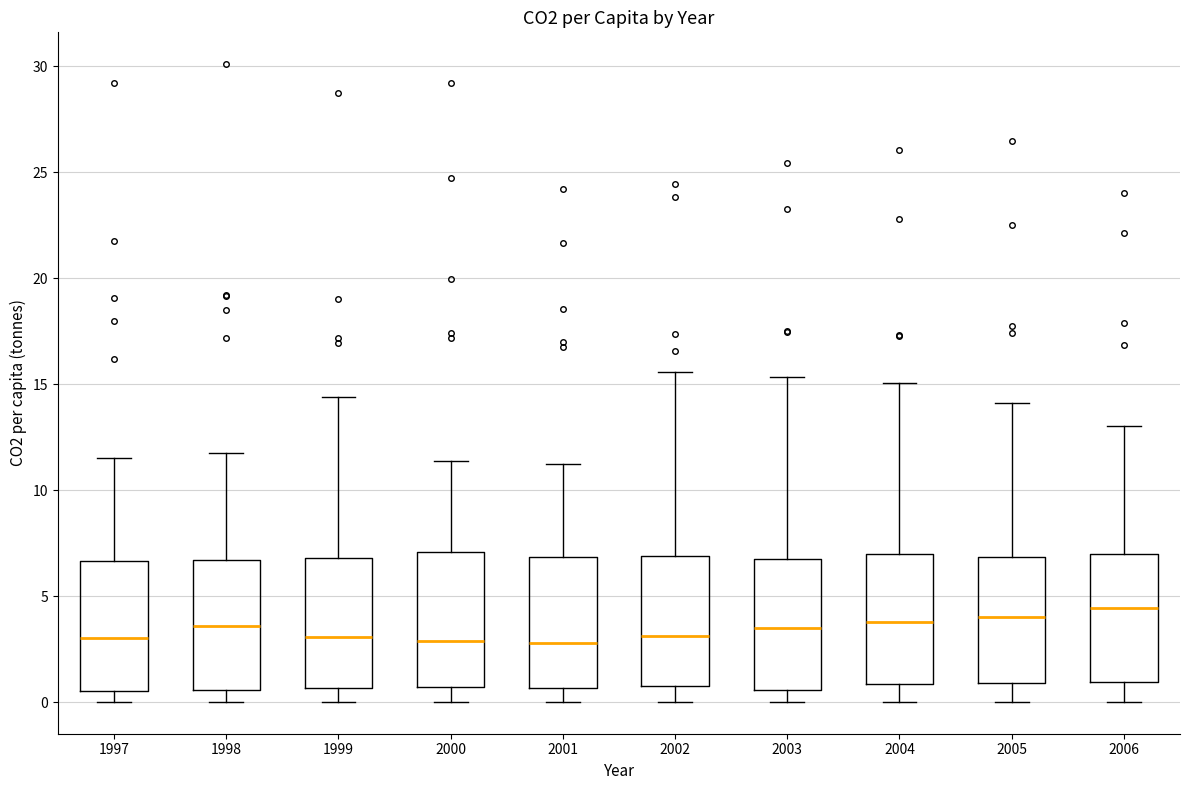

Where does the lower whisker of the box at x = 2006 end on the y-axis? The values are not printed on the chart, so give them approximately, as read against the axis.

0.0